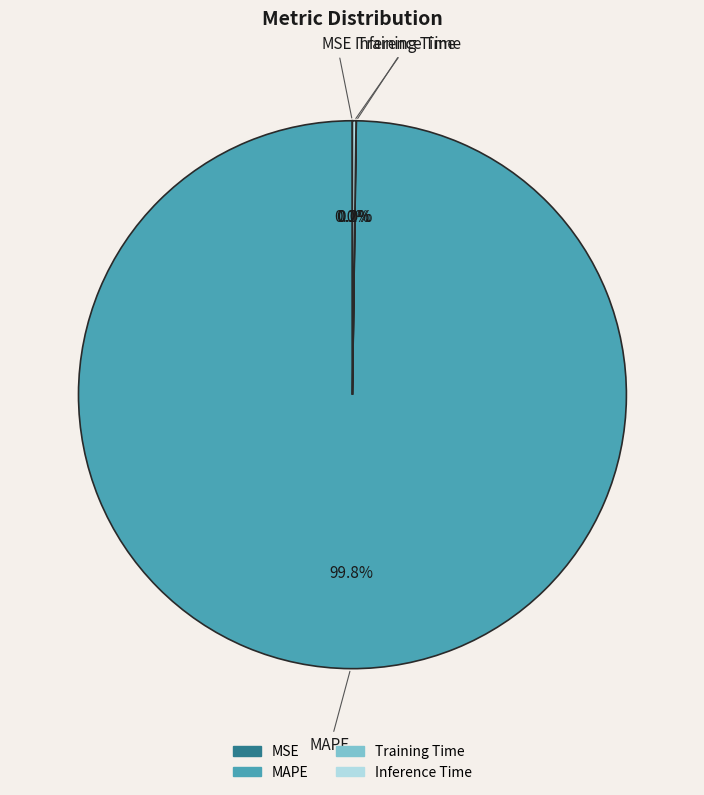

What percentage is NOT represented by MAPE?

0.2%